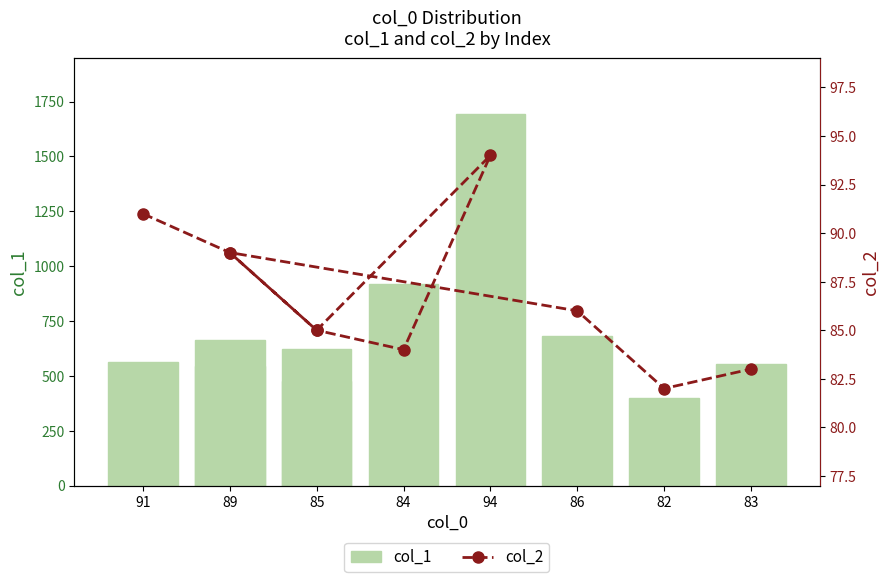

What is the maximum value for col_2?

94